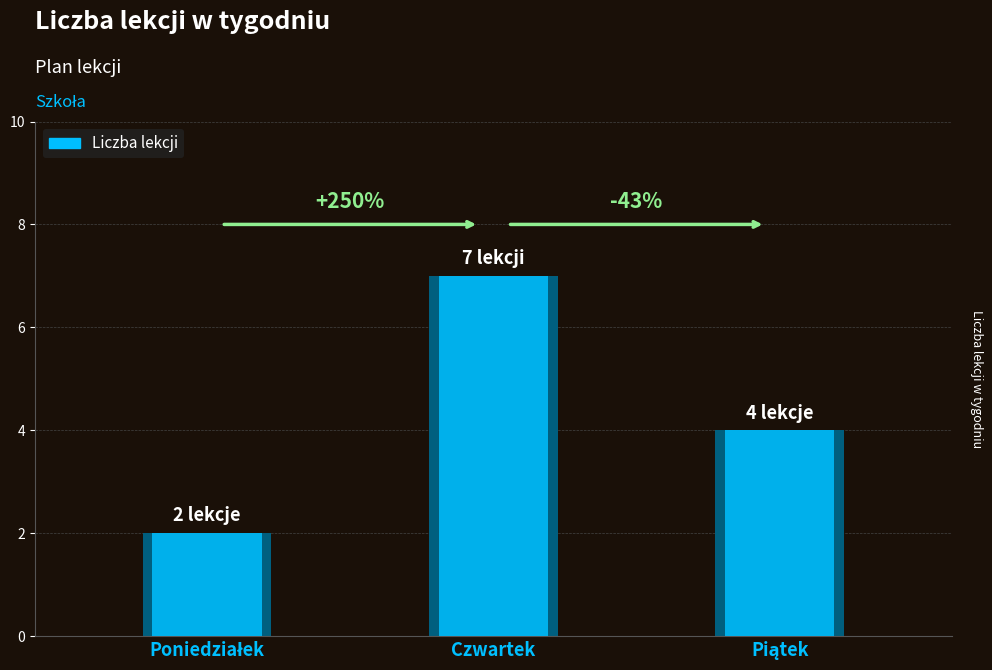

The value at Piątek is 4. True or false?

True